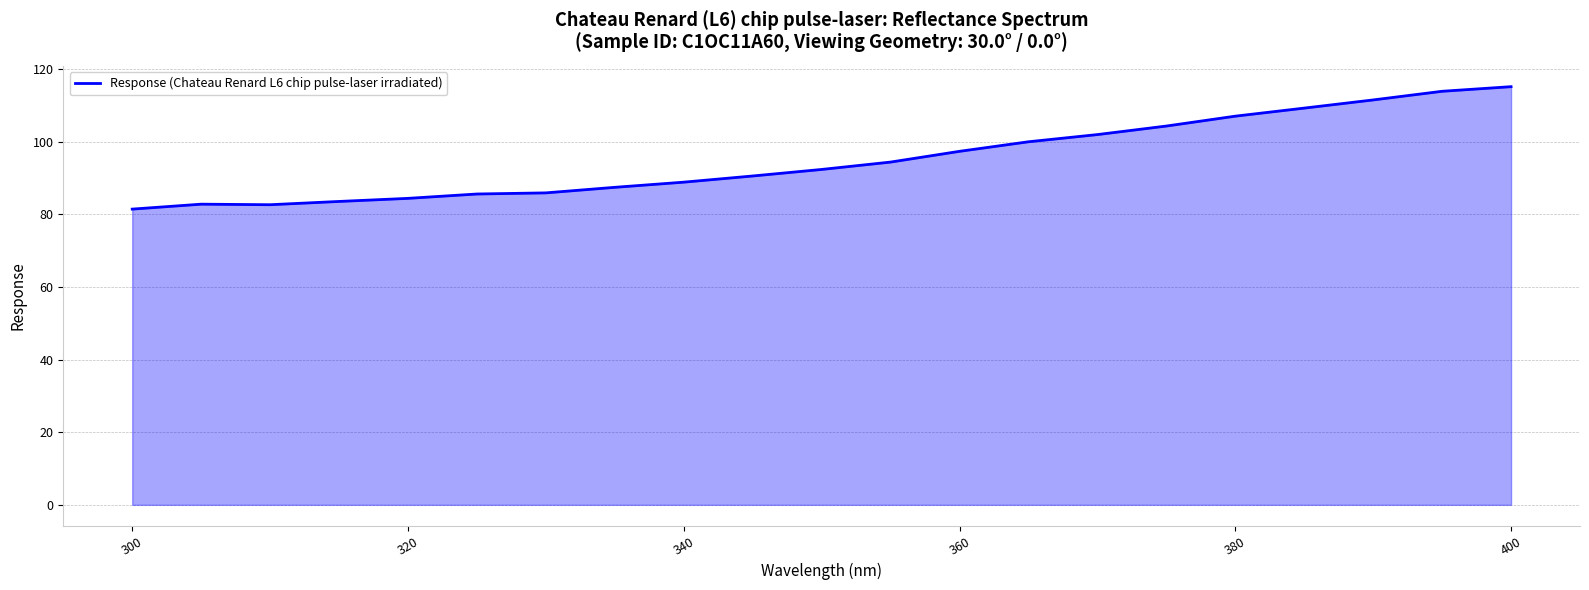

What is the smallest value displayed?

81.4